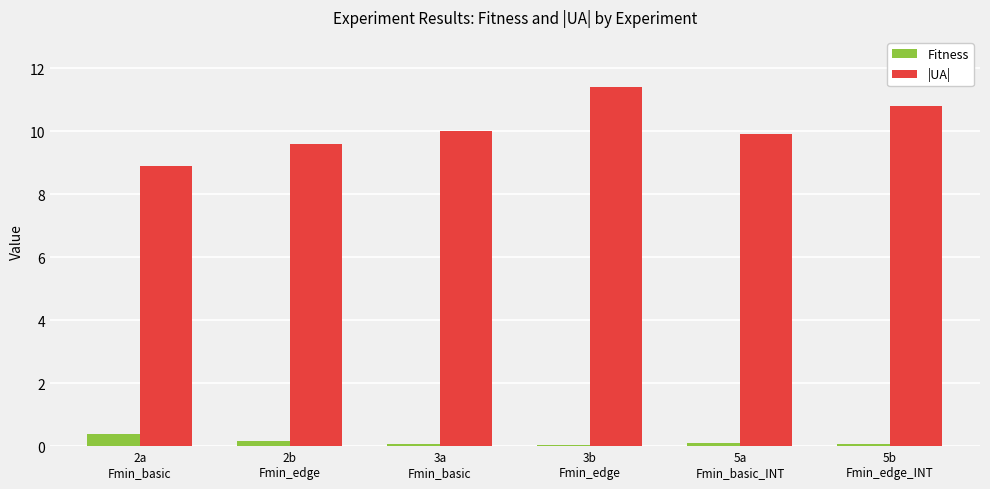

What is the maximum value for Fitness?

0.4